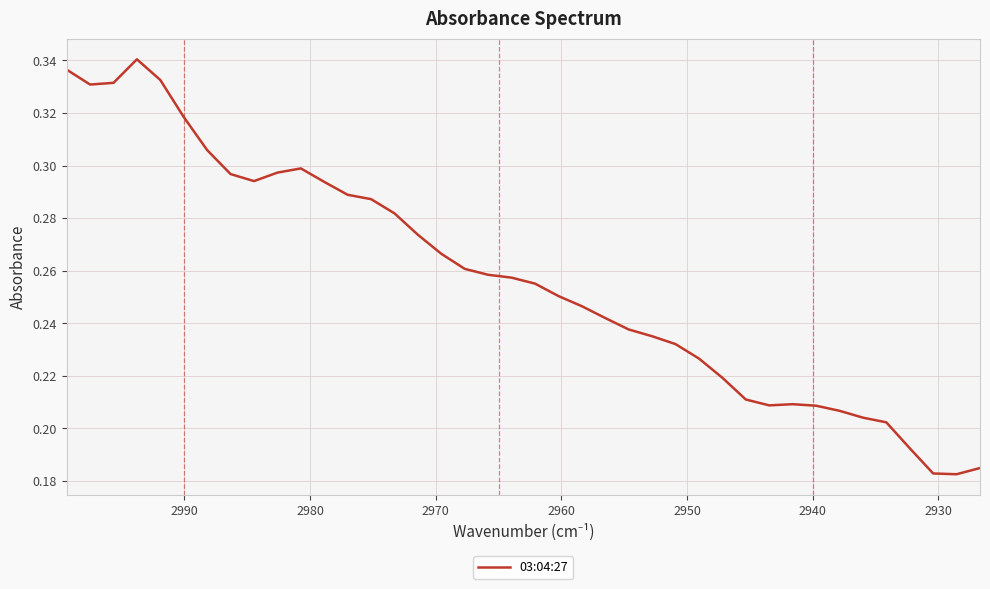

How many categories are shown in the chart?

40